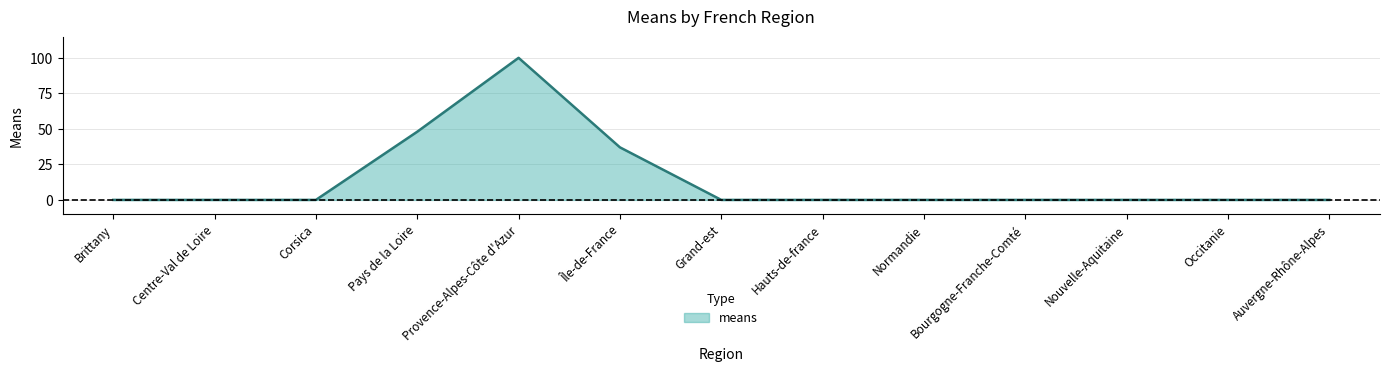

Reading left to right, extract all data points from this chart.

0	0	0	48	100	37	0	0	0	0	0	0	0